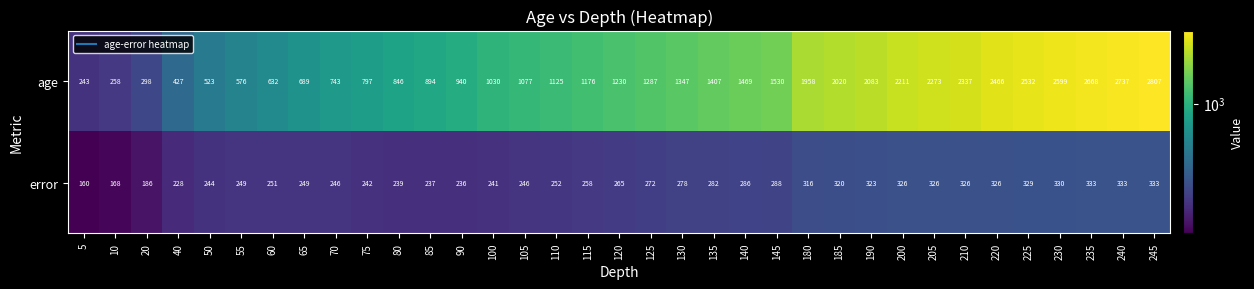

What is the sum of the error values at 180 and 245?

649